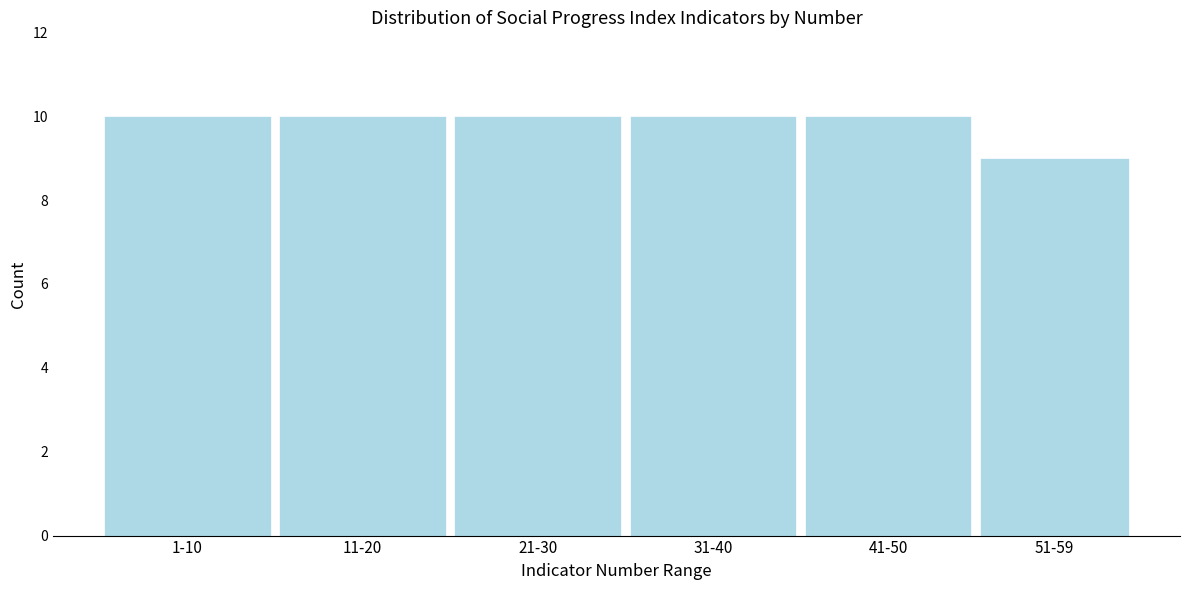

Reading left to right, extract all data points from this chart.

10	10	10	10	10	9